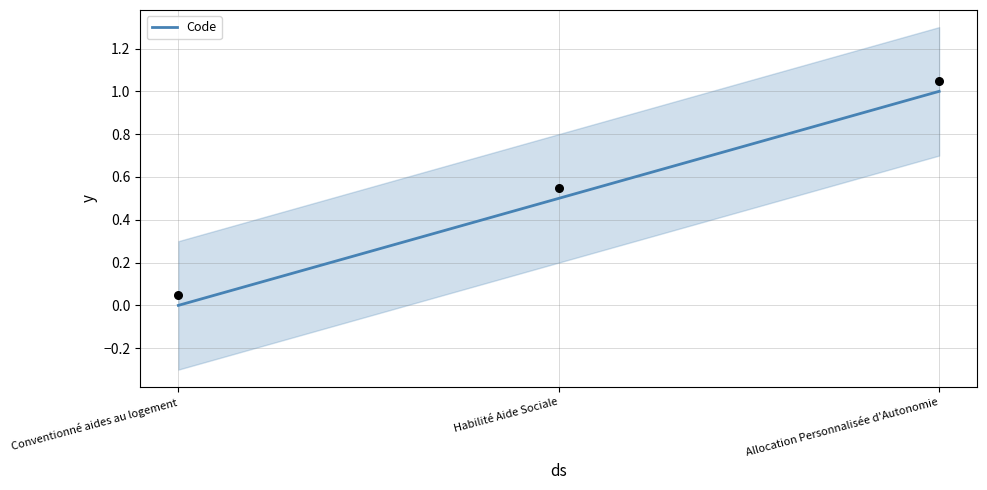

Which has a higher value, Habilité Aide Sociale or Conventionné aides au logement?

Habilité Aide Sociale